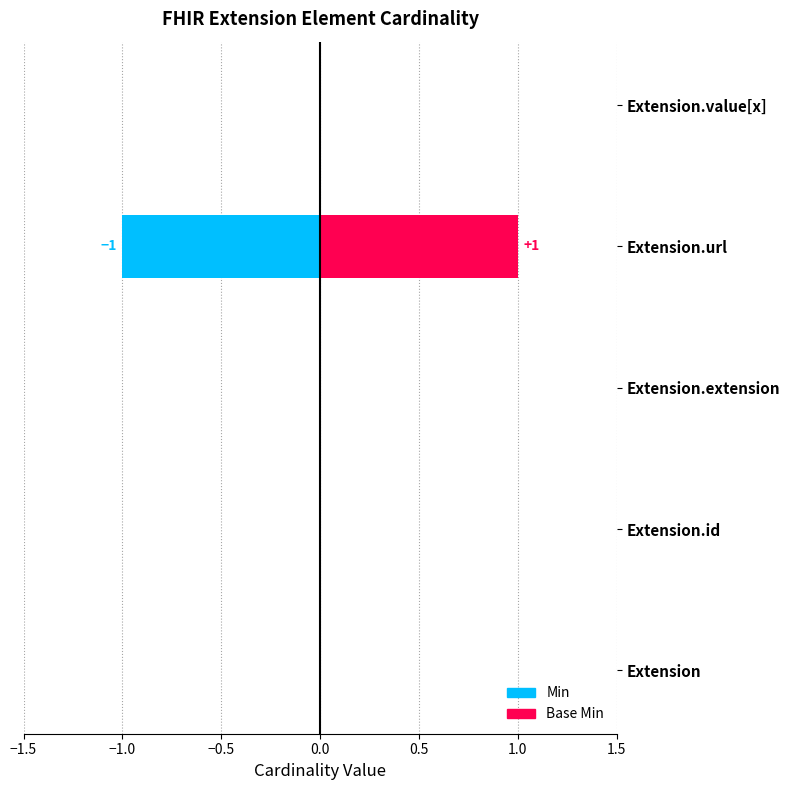

Is it true that Base Min equals 0 at Extension.value[x]?

True